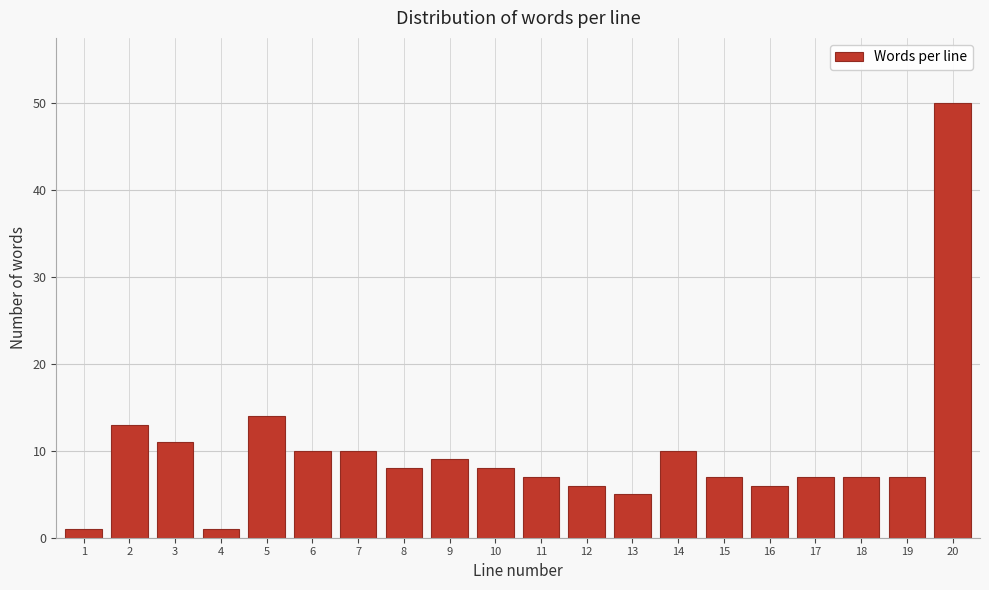

Reading left to right, transcribe all the data shown in this chart.

1=1	2=13	3=11	4=1	5=14	6=10	7=10	8=8	9=9	10=8	11=7	12=6	13=5	14=10	15=7	16=6	17=7	18=7	19=7	20=50